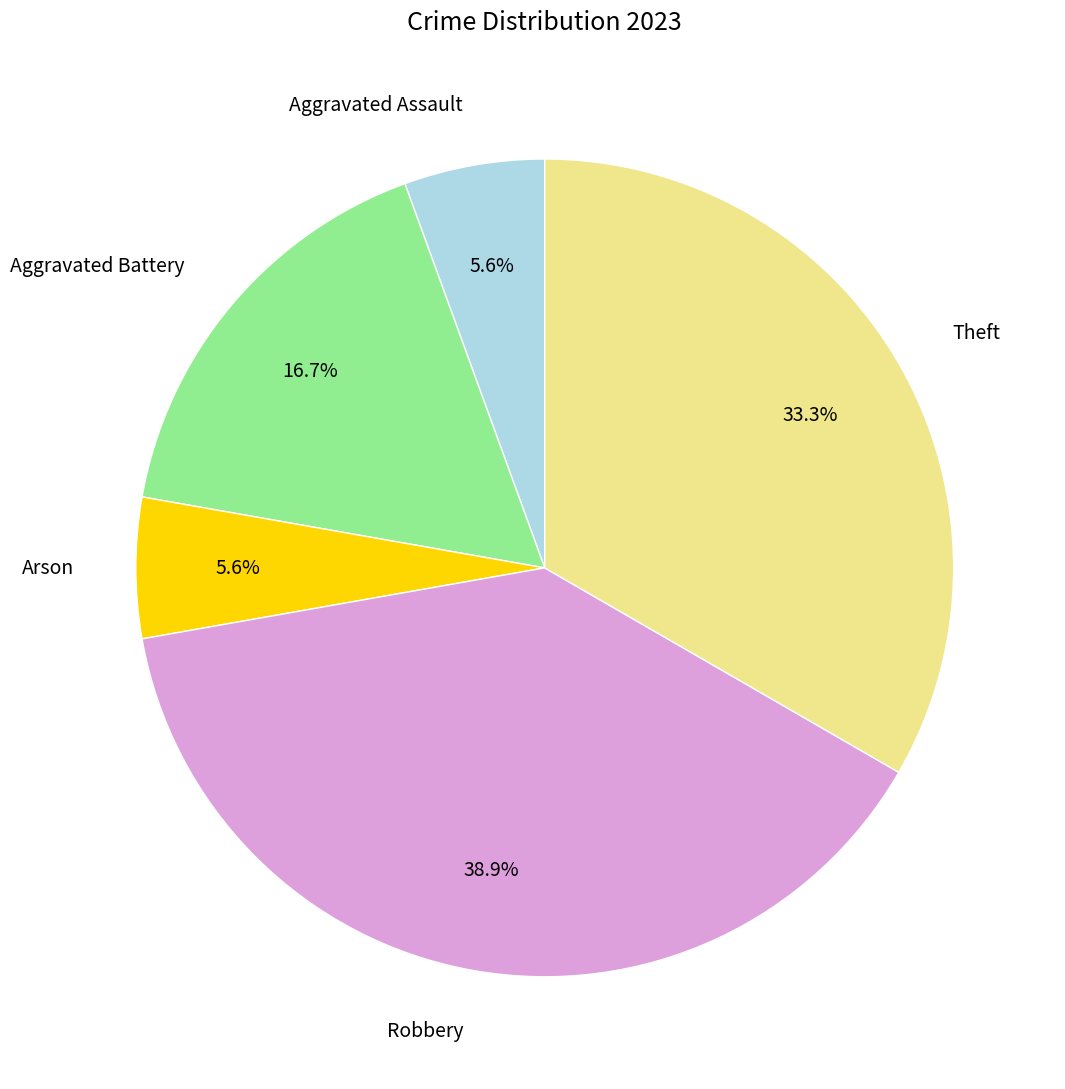

True or false: Arson accounts for 6% of the total.

True